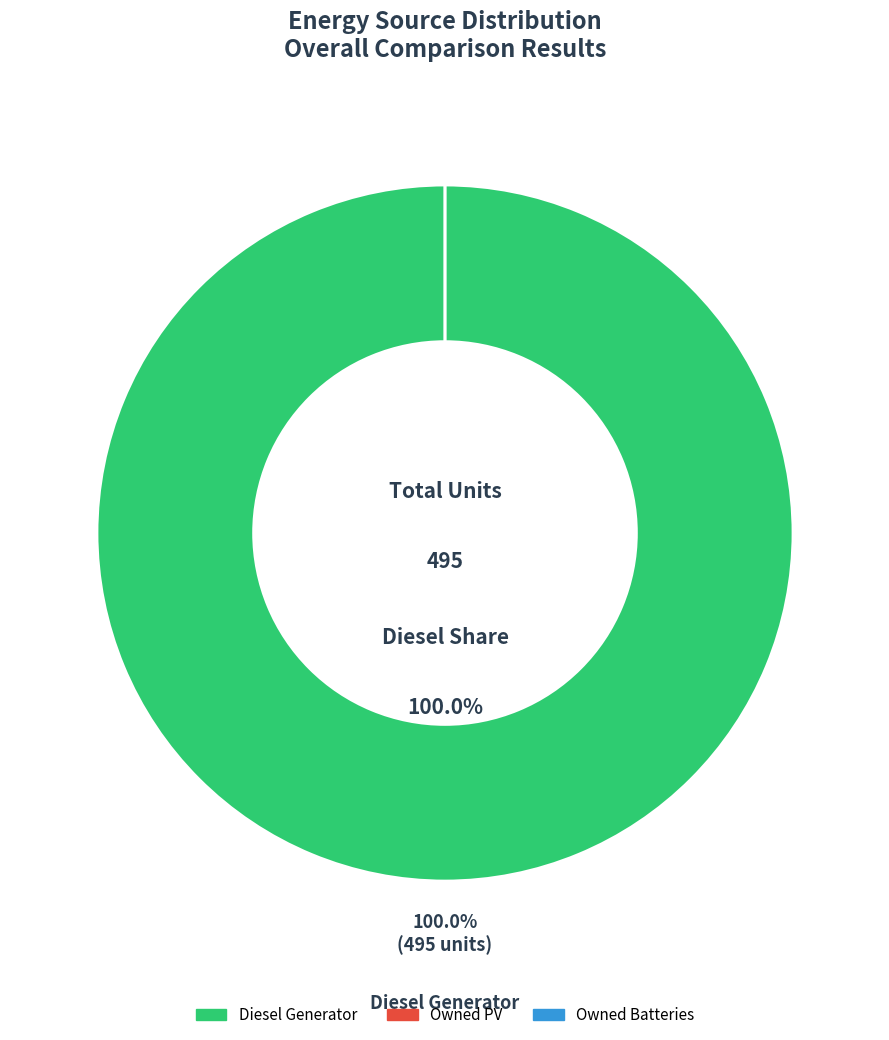

How many segments does this pie chart have?

3